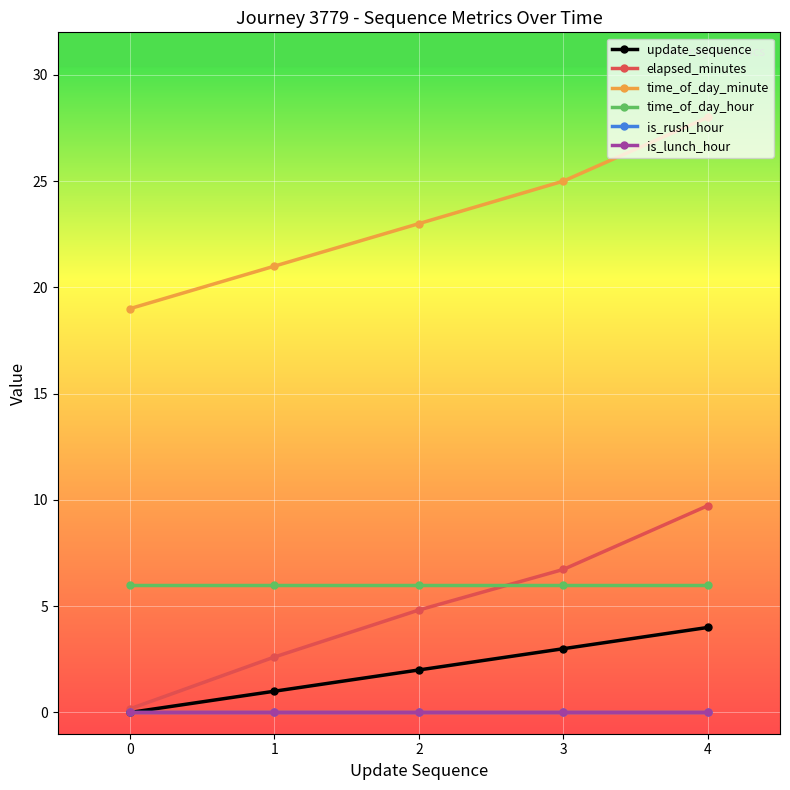

Reading left to right, transcribe all the data shown in this chart.

update_sequence: 0=0.0	1=1.0	2=2.0	3=3.0	4=4.0
elapsed_minutes: 0=0.2	1=2.6	2=4.8	3=6.7	4=9.7
time_of_day_minute: 0=19.0	1=21.0	2=23.0	3=25.0	4=28.0
time_of_day_hour: 0=6.0	1=6.0	2=6.0	3=6.0	4=6.0
is_rush_hour: 0=0.0	1=0.0	2=0.0	3=0.0	4=0.0
is_lunch_hour: 0=0.0	1=0.0	2=0.0	3=0.0	4=0.0